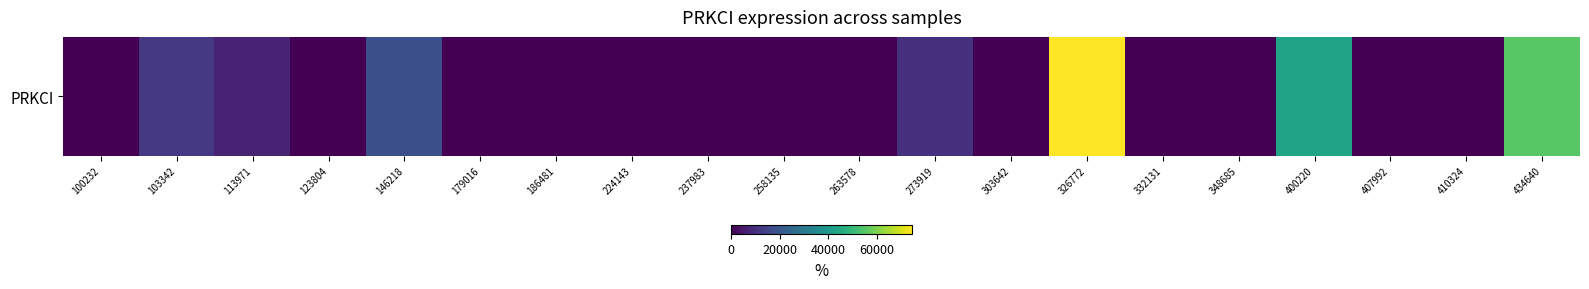

Which has a higher value, 237983 or 410324?

237983